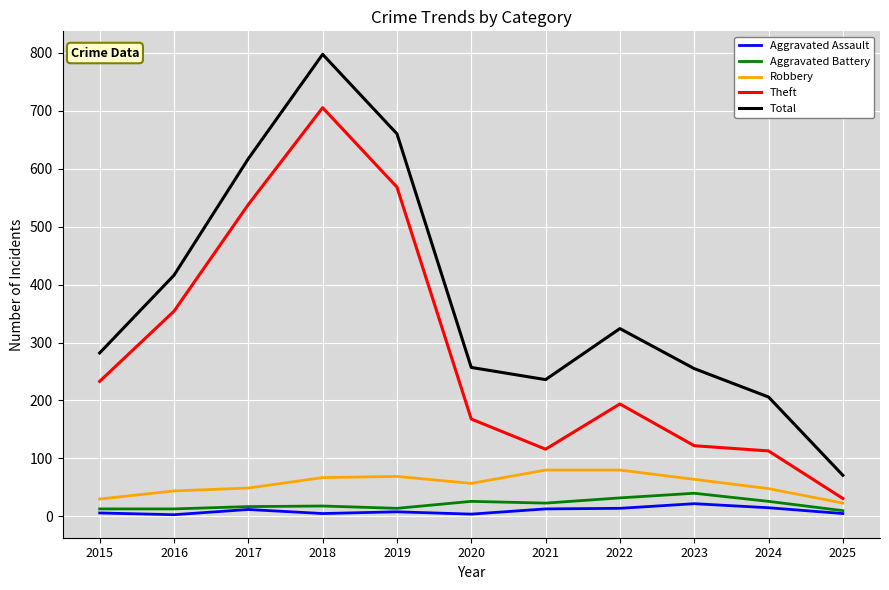

True or false: Aggravated Assault and Theft intersect in this chart.

False